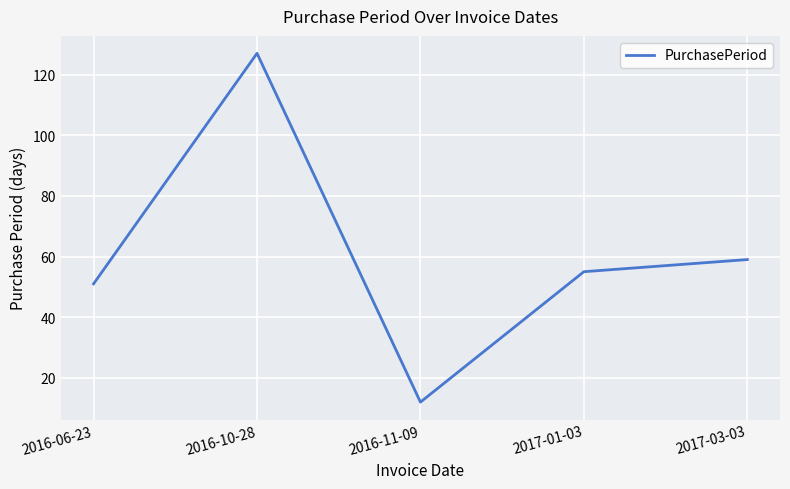

The value at 2017-03-03 is 84. True or false?

False